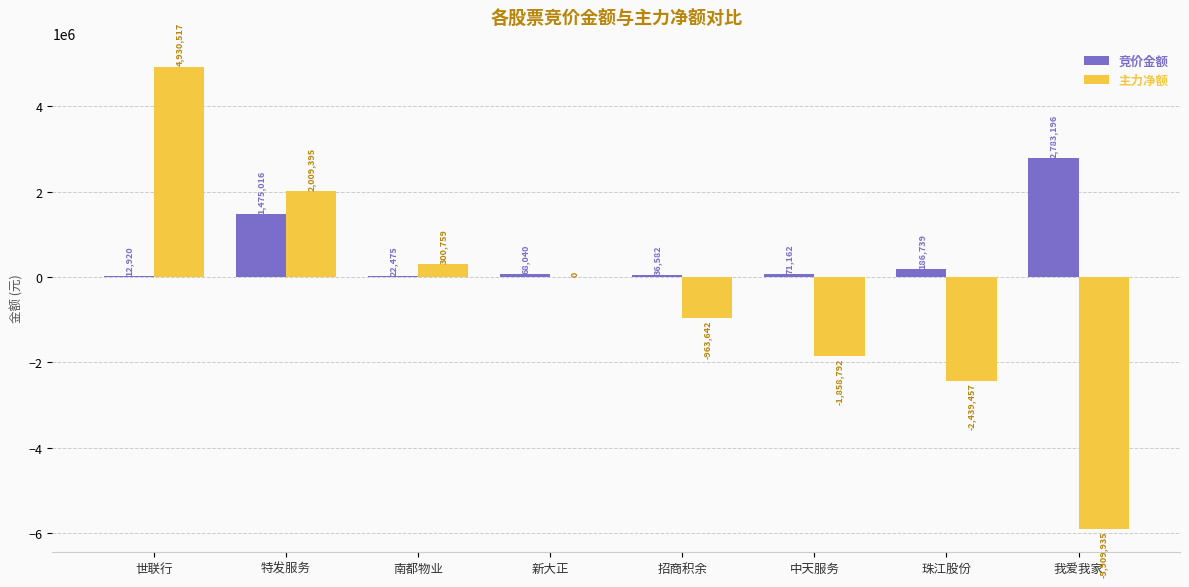

Which category has the highest value in the 竞价金额 series?

我爱我家